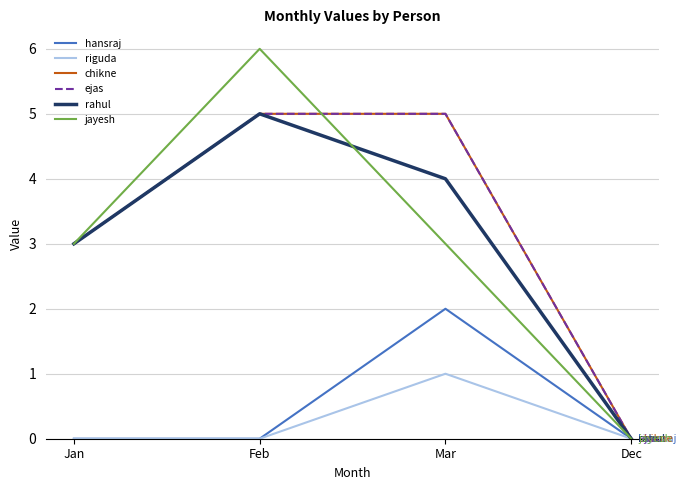

Does the chart have visible grid lines?

Yes